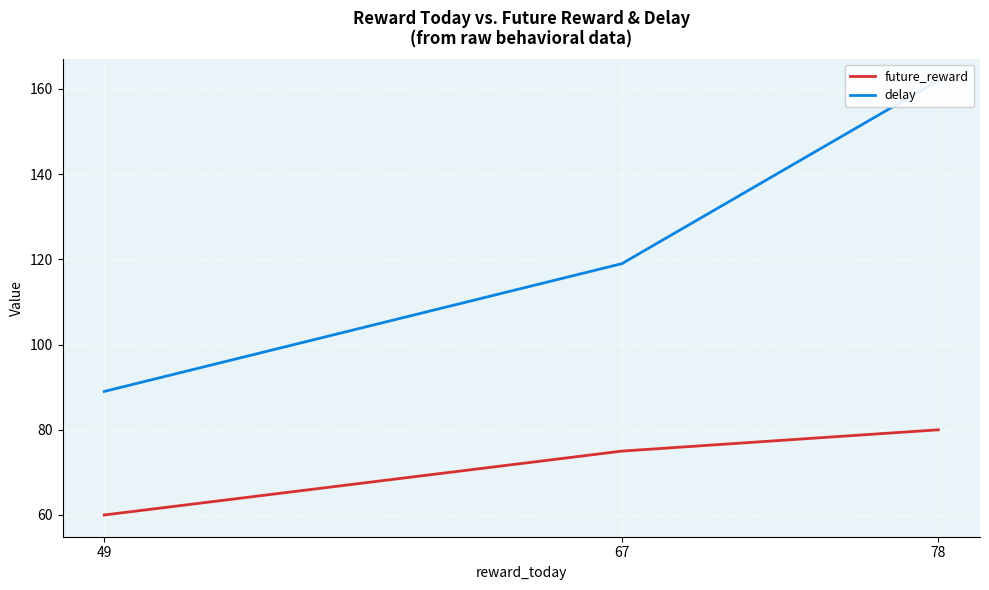

Which series has the largest range (max minus min)?

delay